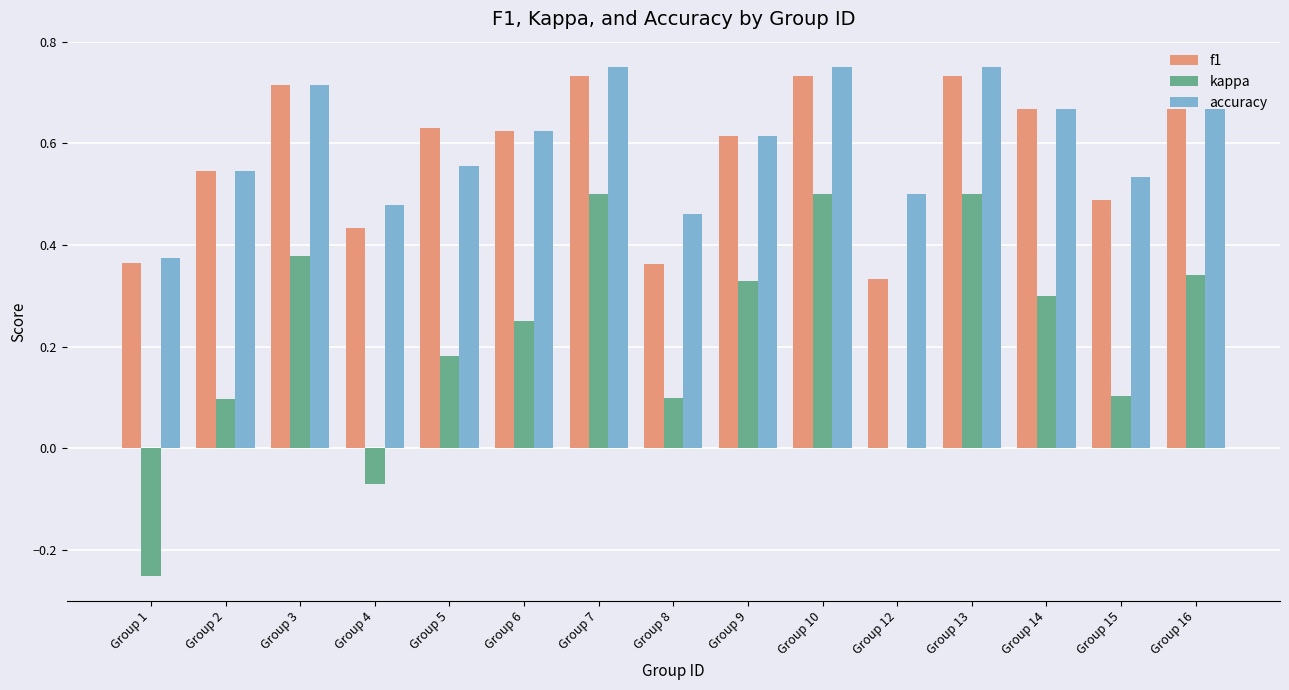

How many distinct data groups are displayed?

3